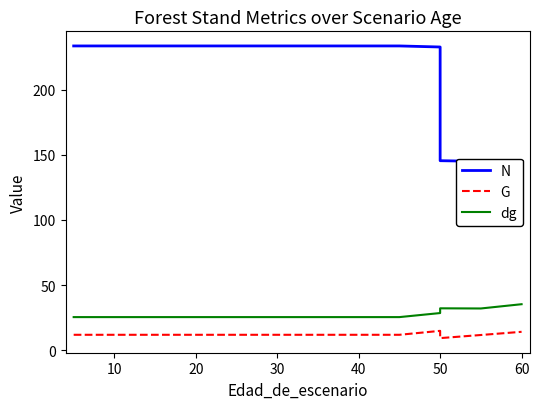

The value of N at 15 is 221.7. True or false?

False